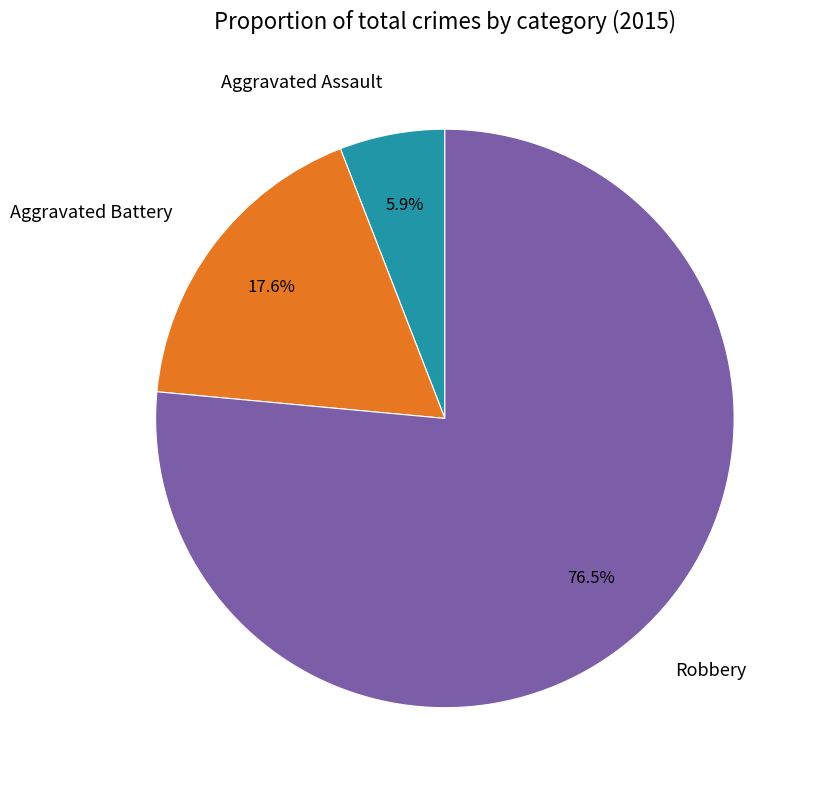

What percentage is the Aggravated Battery slice, to the nearest percent?

18%